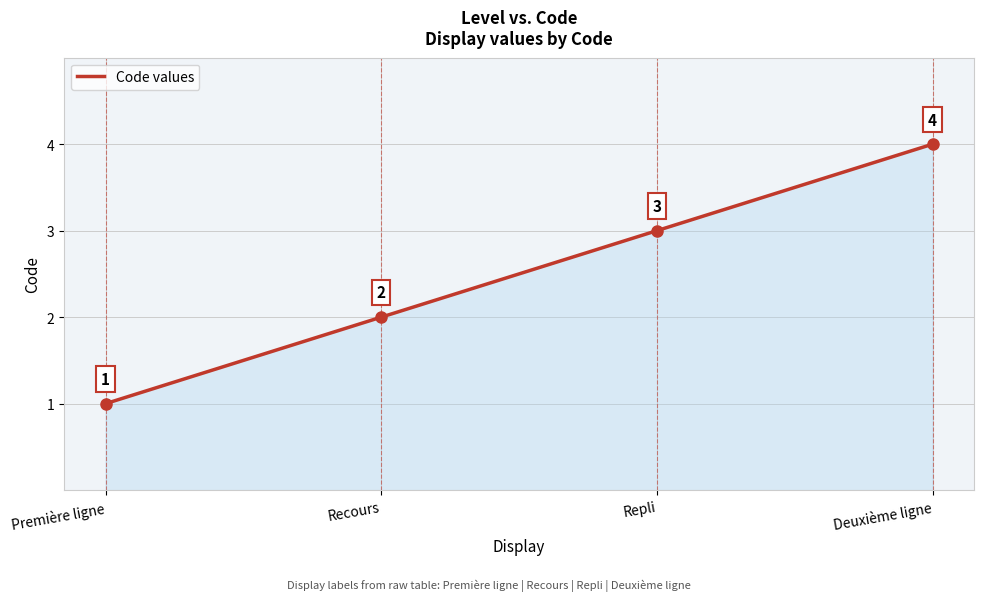

At which label is the value closest to 2?

Recours